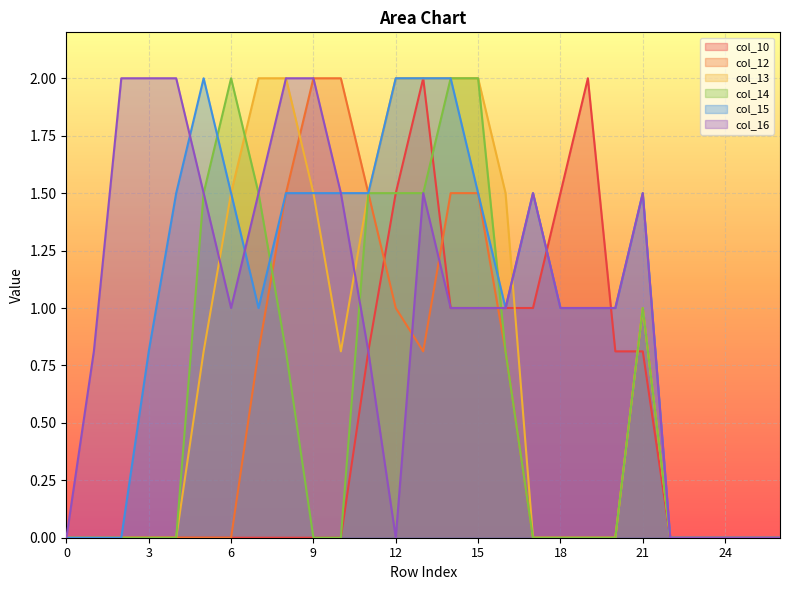

List the series in order of their peak value, highest first.

col_10, col_12, col_13, col_14, col_15, col_16